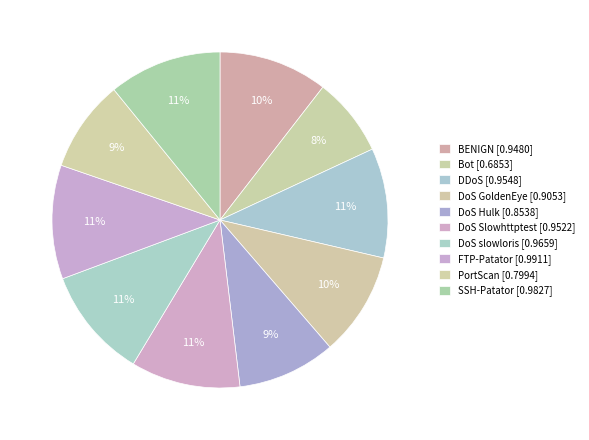

Which category has the smallest portion of the pie?

Bot